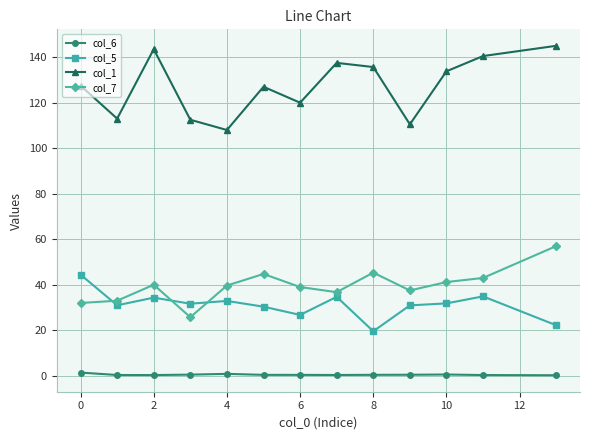

At how many categories does at least one series exceed 86?

13